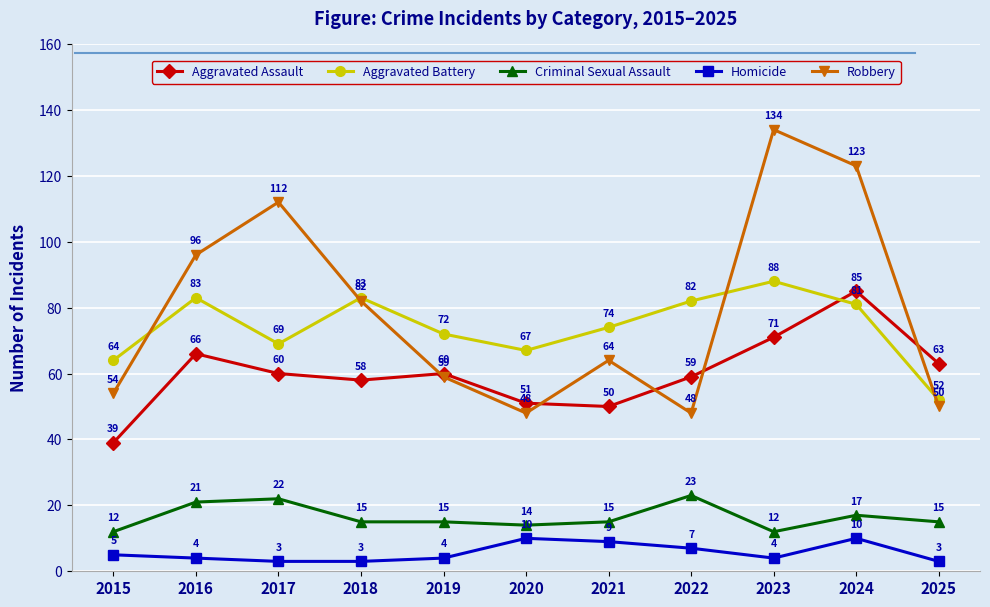

At which category is the sum across all series the highest?

2024